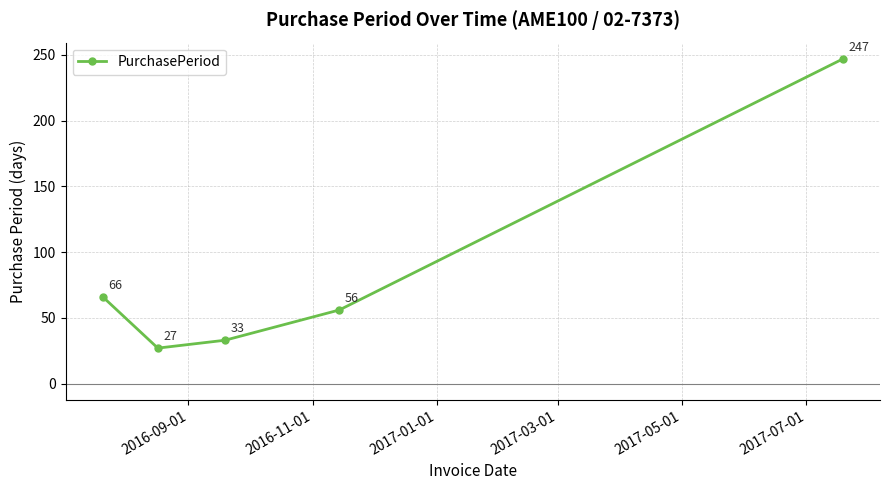

How many lines are shown in the chart?

1